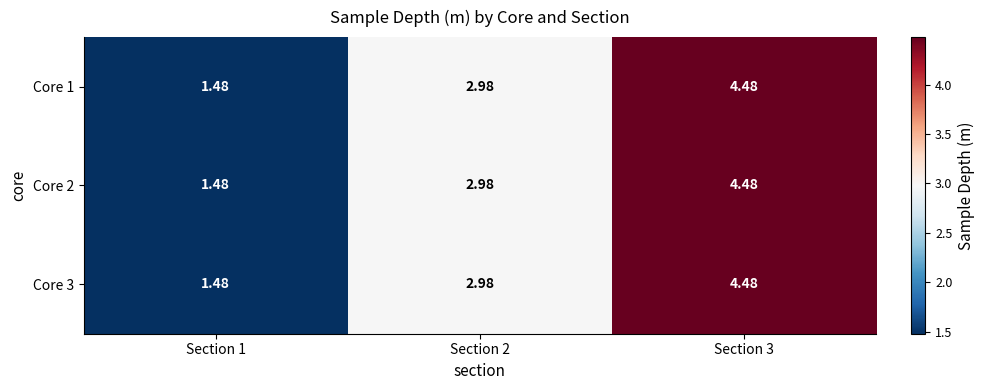

Is the value of Core 3 at Section 1 greater than the value of Core 2 at Section 2?

No